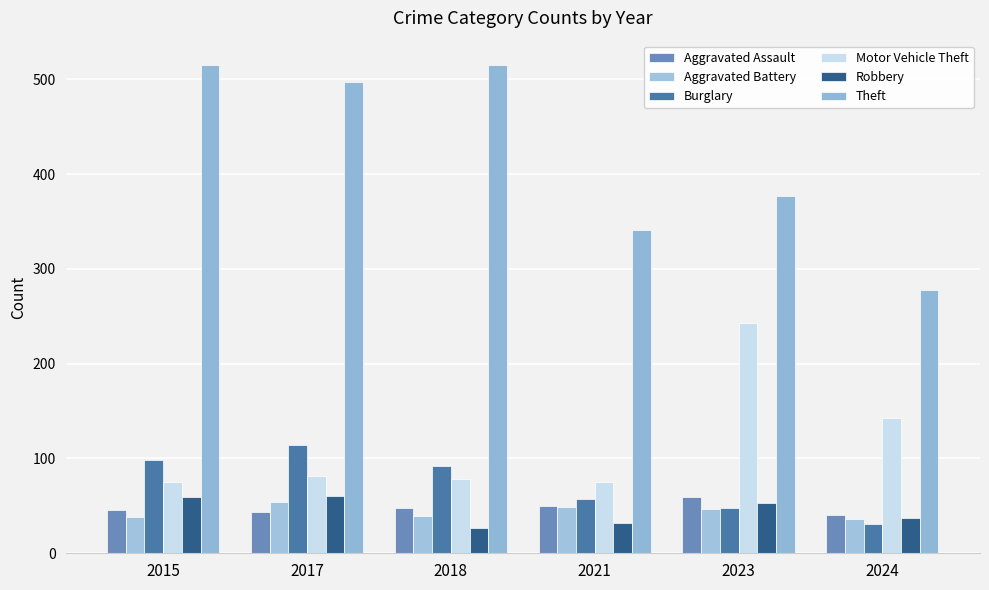

How many bars are there in total?

36